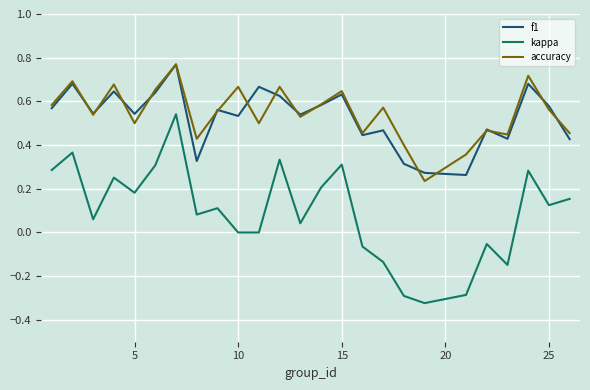

True or false: accuracy and kappa intersect in this chart.

False